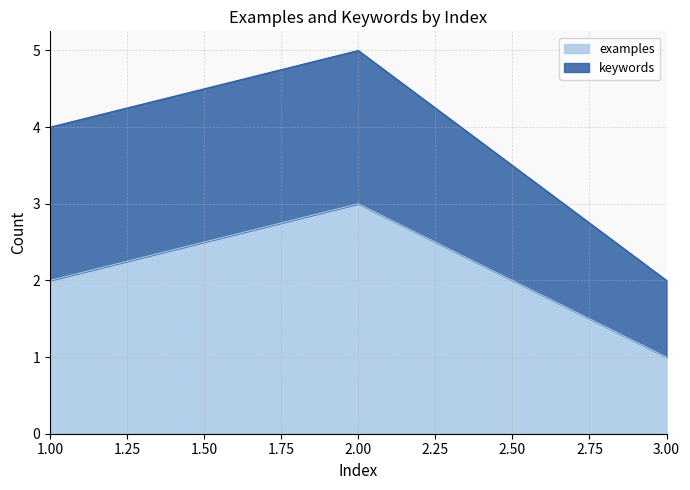

What is the difference between the values at 2 and 3?

2